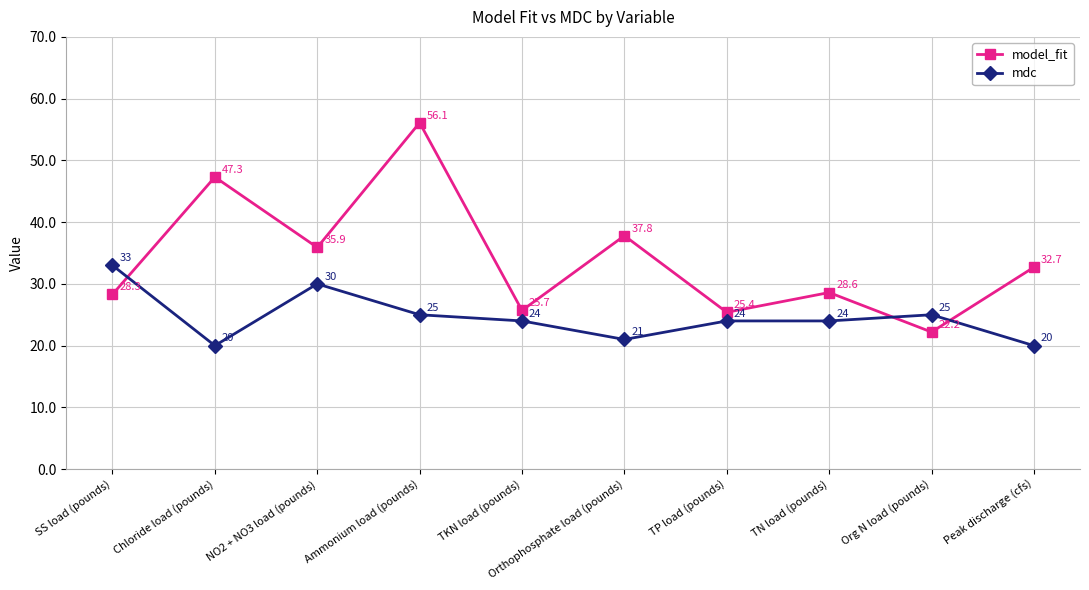

How many series are shown in this chart?

2